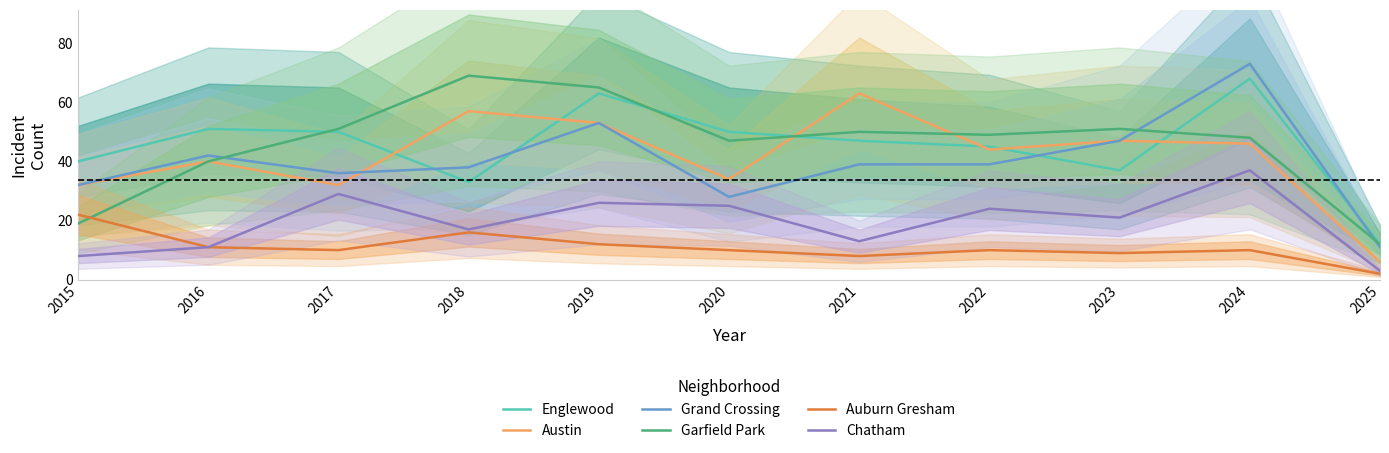

What is the difference between the maximum and minimum values in the Chatham series?

34